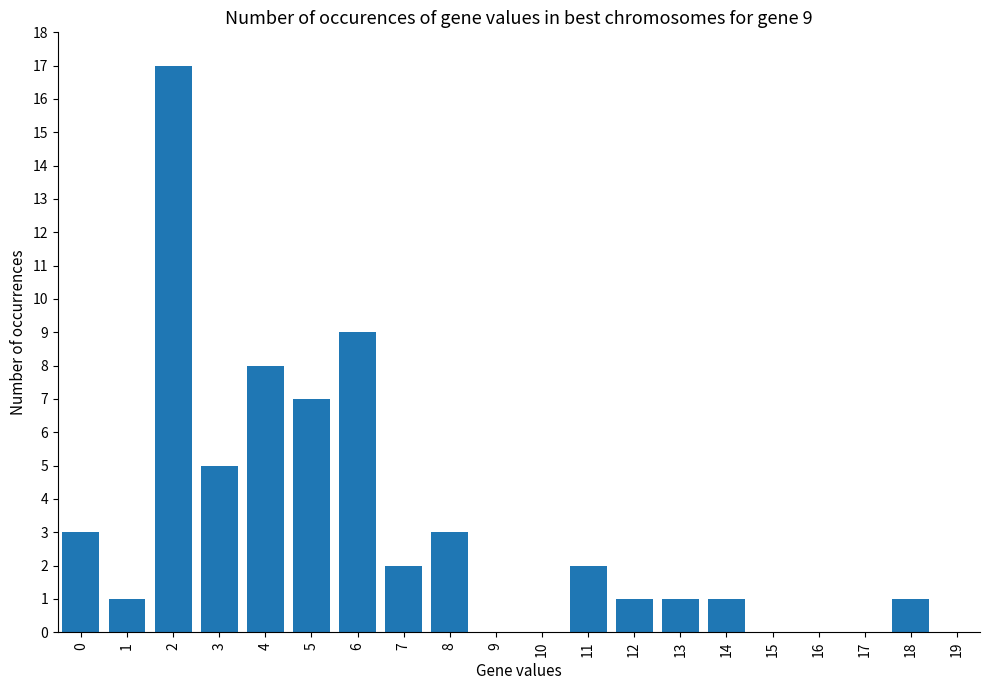

What is the sum of all values?

61